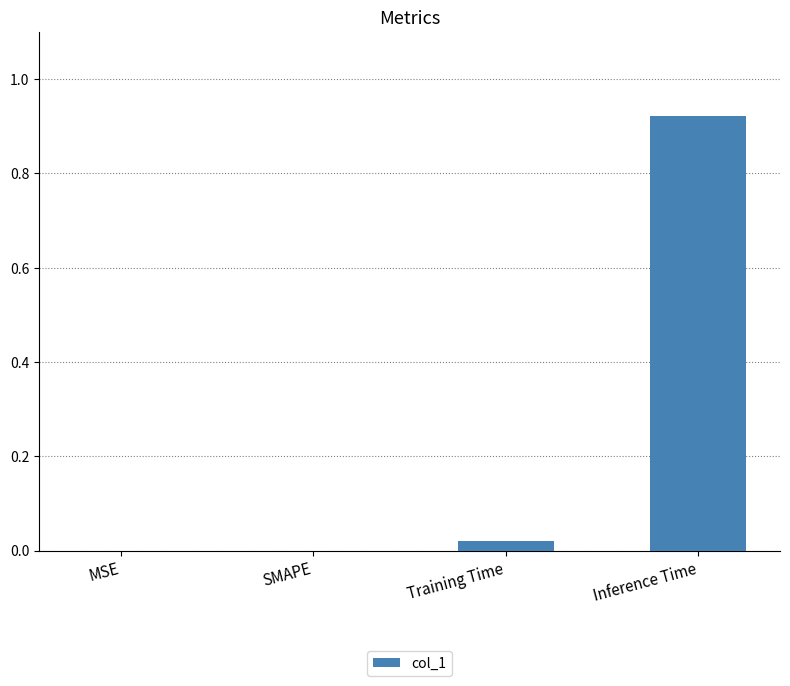

Between Inference Time and SMAPE, which is larger?

Inference Time